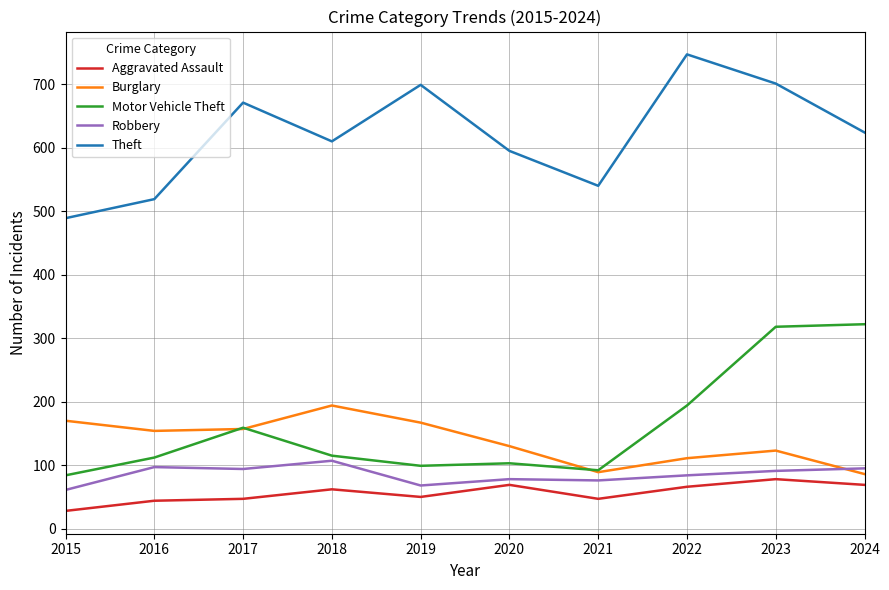

True or false: Motor Vehicle Theft and Theft intersect in this chart.

False